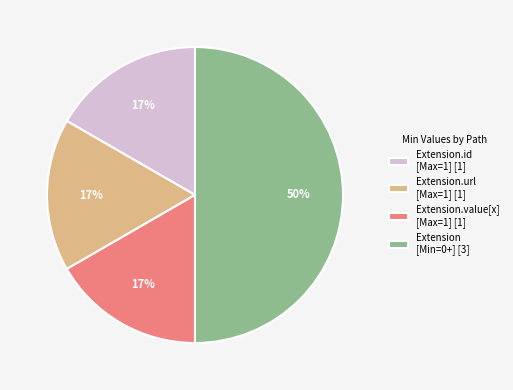

Between Extension.value[x] [Max=1] [1] and Extension [Min=0+] [3], which is larger?

Extension [Min=0+] [3]